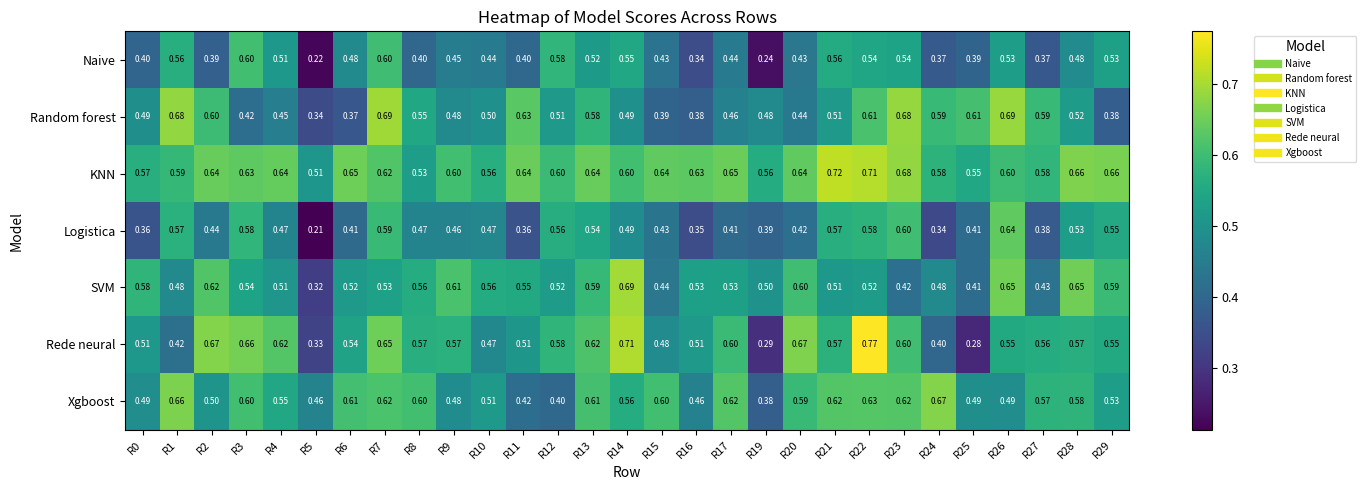

At which category does the chart reach its minimum across all series?

R5